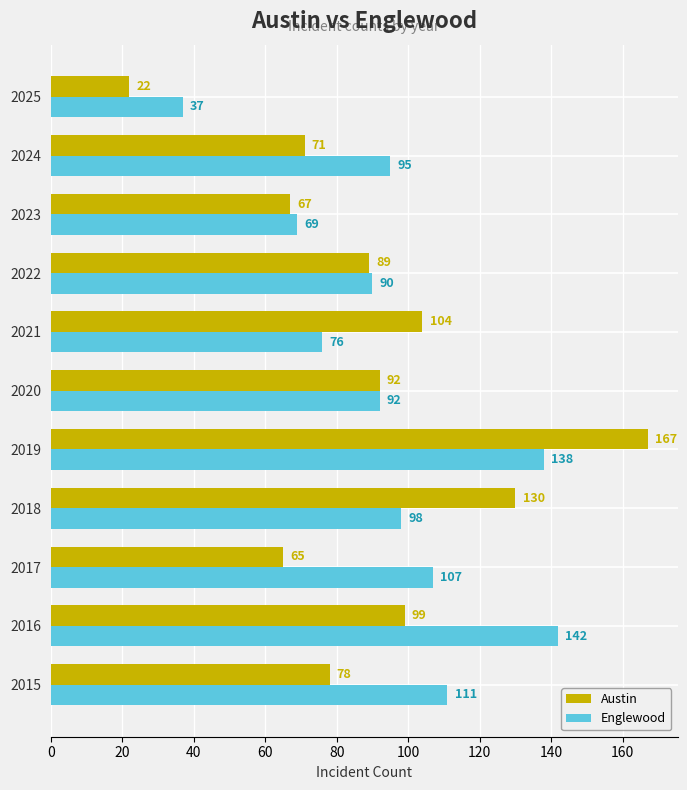

What is the maximum value for Englewood?

142